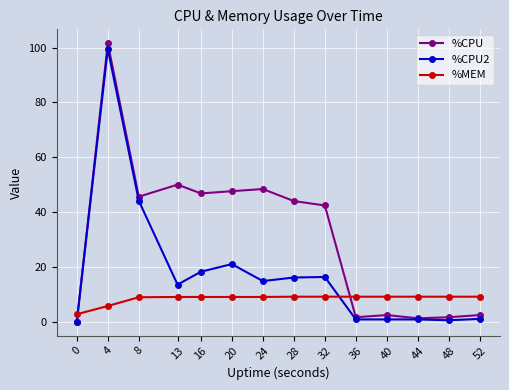

What is the value of the %CPU point at the 2nd from the left?

101.6